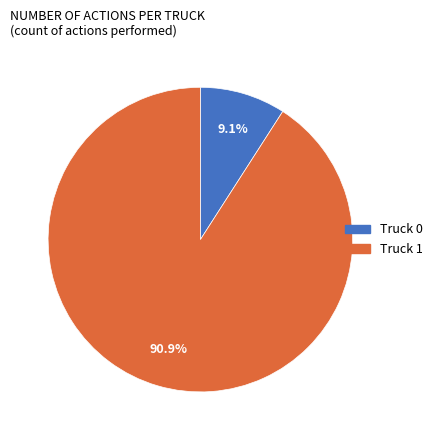

Which has a higher value, Truck 1 or Truck 0?

Truck 1